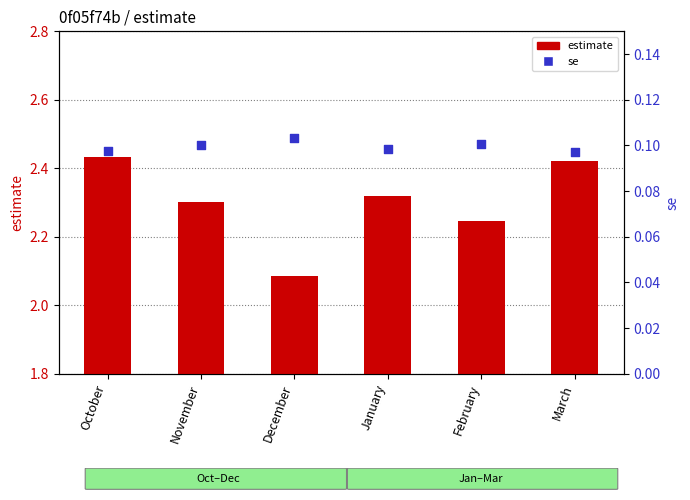

What are all the series names shown in the legend?

estimate, se